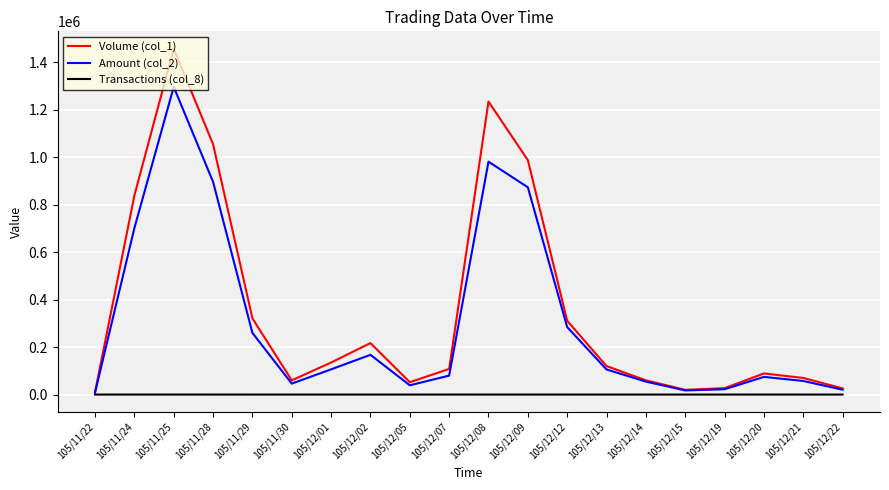

List the series in order of their peak value, highest first.

Volume (col_1), Amount (col_2), Transactions (col_8)